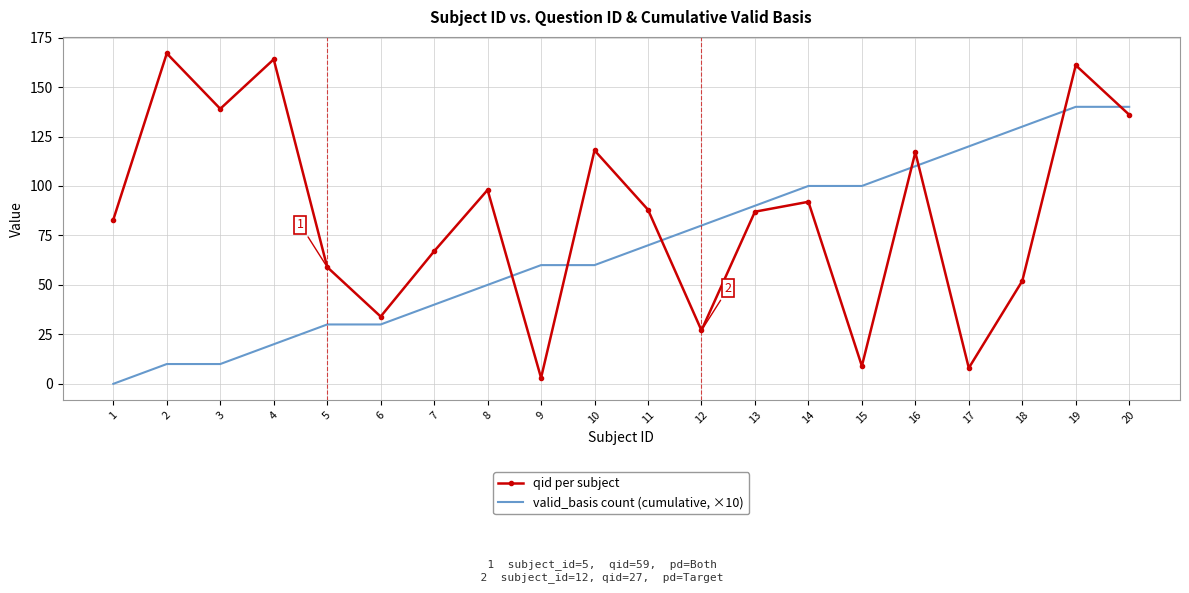

What value does the qid per subject series have at 13?

87